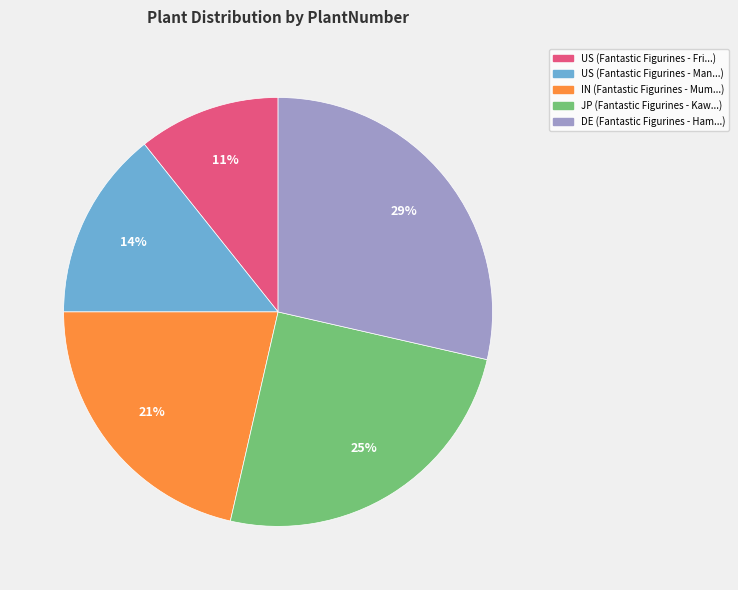

Is there a majority slice in this chart?

No